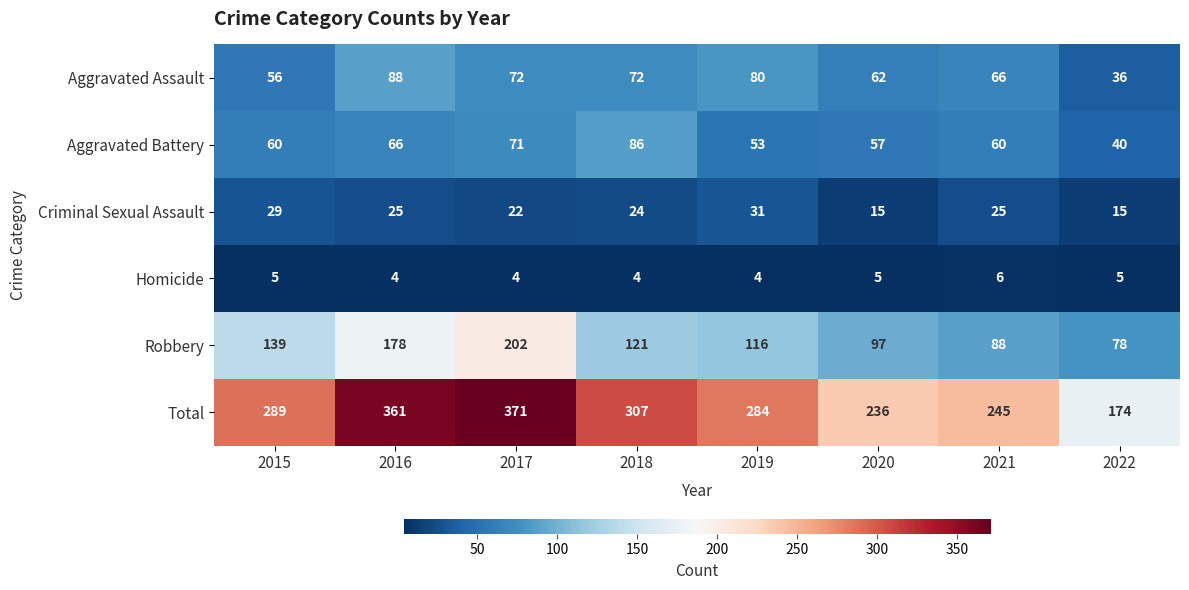

What is the maximum value shown in the chart?

371